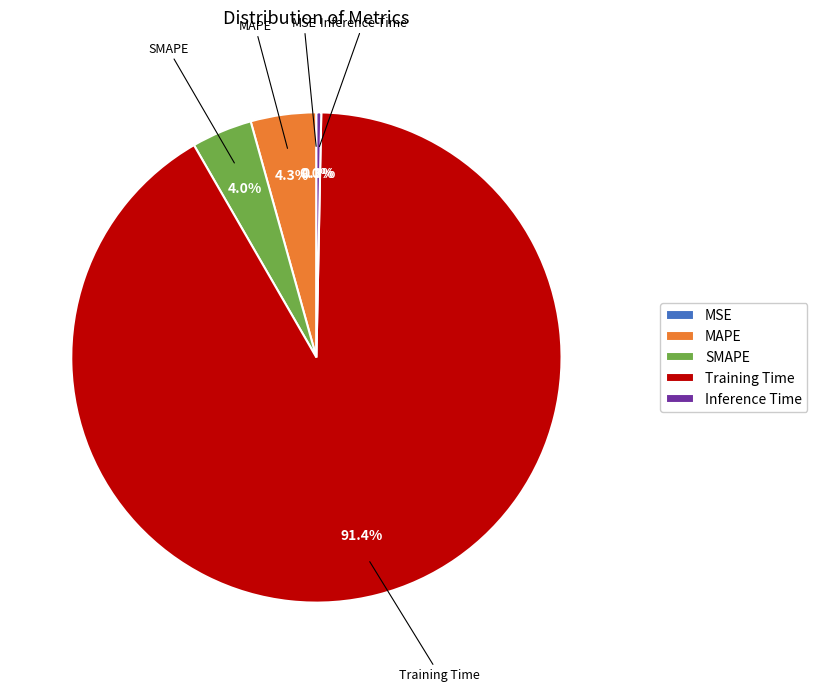

Which slice represents more than half of the pie?

Training Time